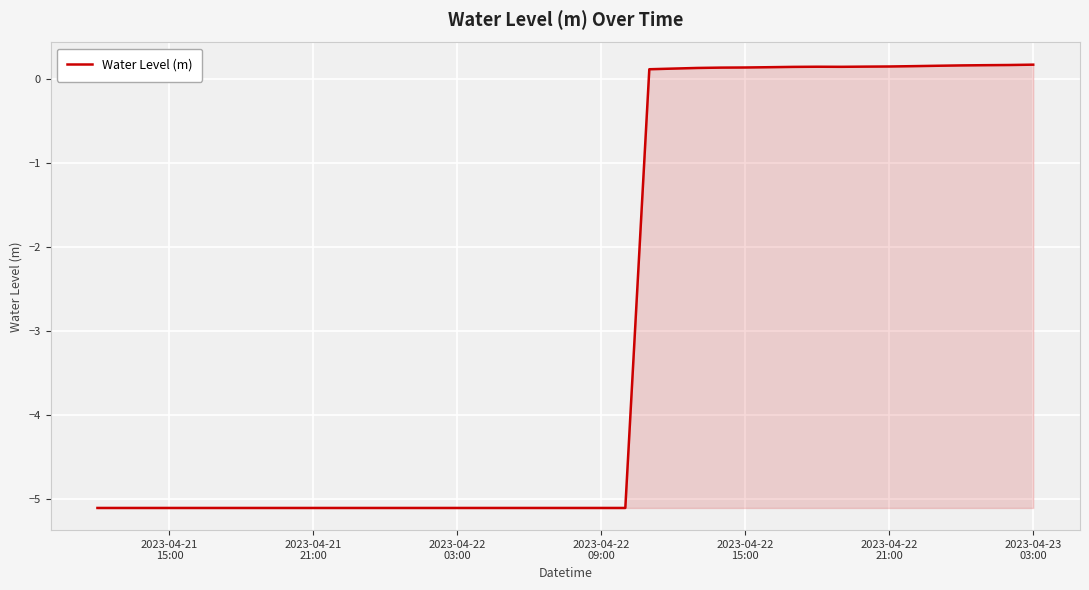

What is the minimum value shown in the chart?

-5.1